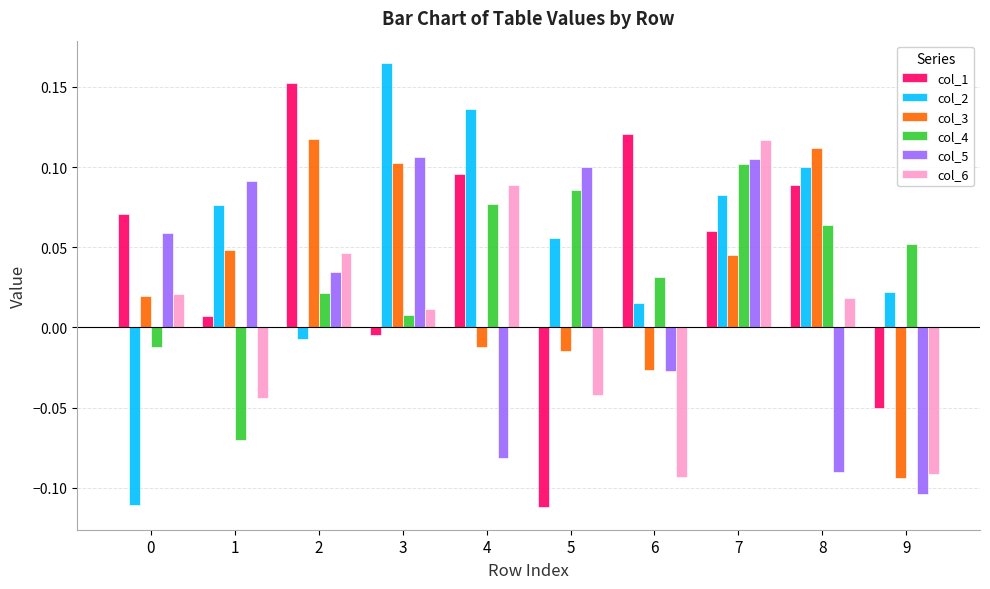

What is the sum of all col_4 values?

0.4